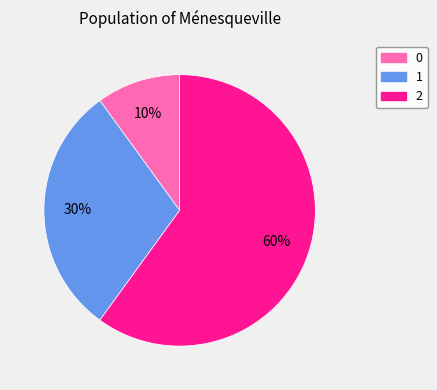

Which has a higher value, 2 or 1?

2